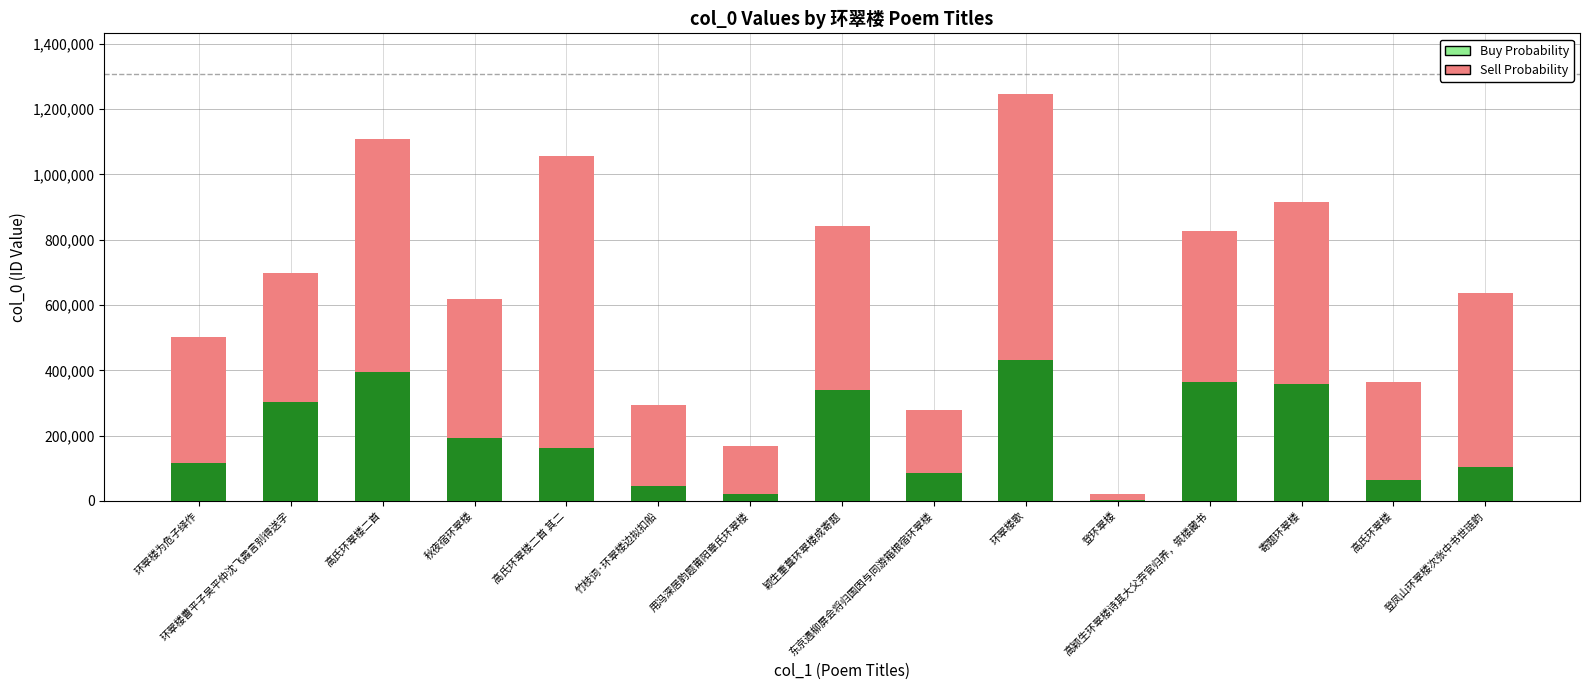

Are the bars horizontal?

No